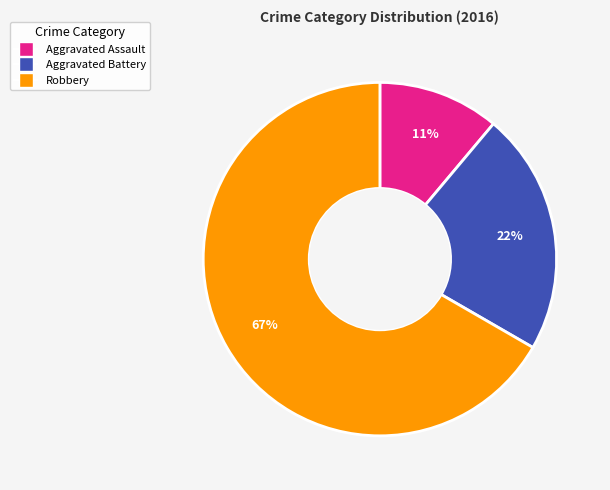

The Robbery slice represents 67% of the pie. True or false?

True